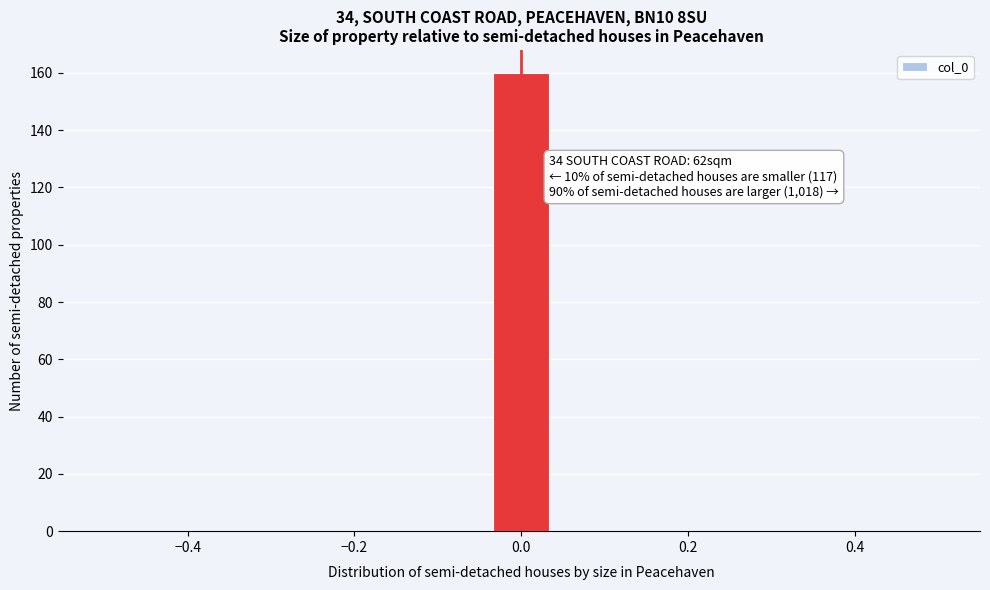

Around what value on the x-axis is the tallest bar? Give the approximate position of its centre, as read against the axis.

0.00